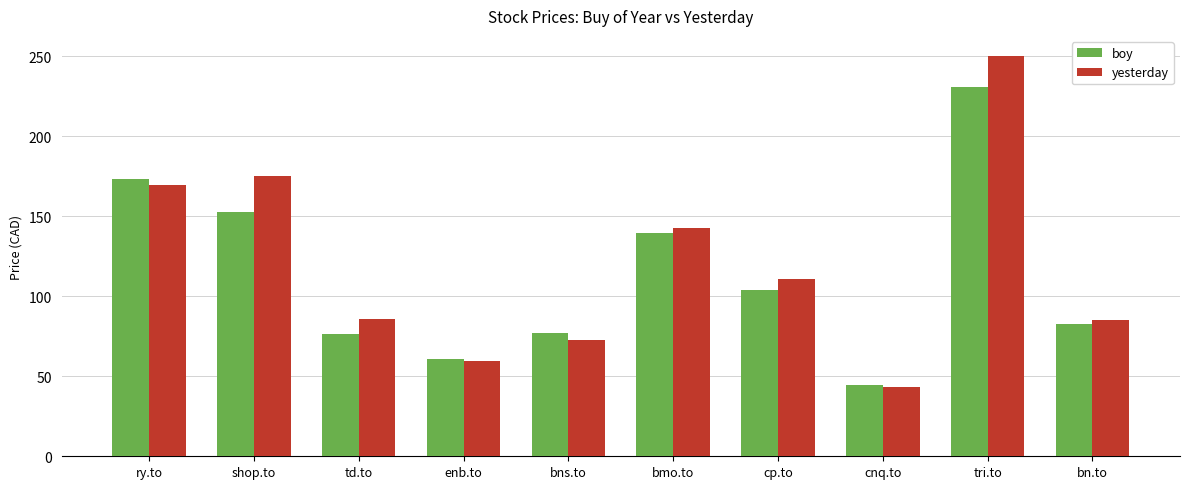

True or false: yesterday has a value of 17.2 at cnq.to.

False